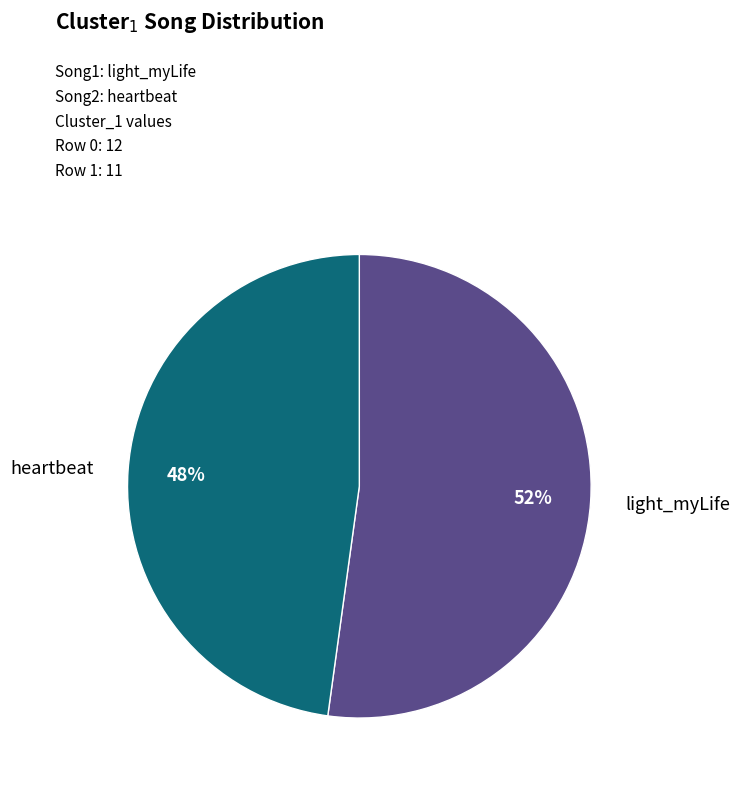

To the nearest percent, what is the average slice percentage?

50%